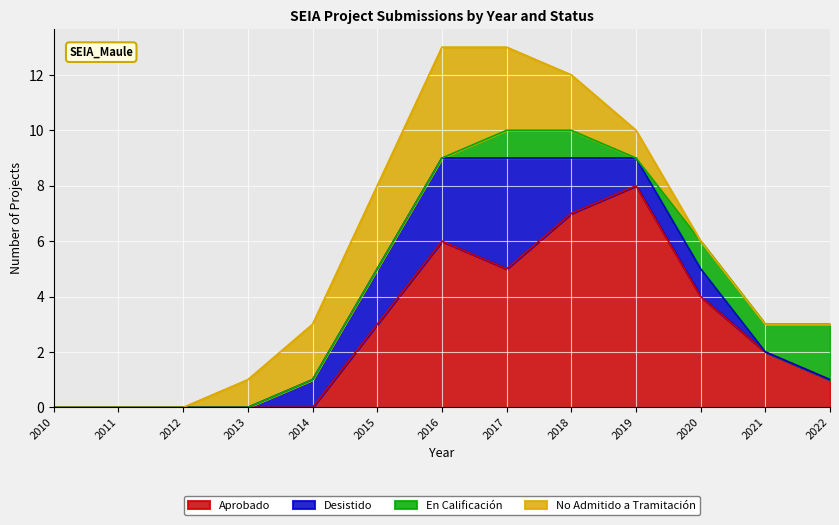

Rank the categories by En Calificación value from highest to lowest.

2022, 2017, 2018, 2020, 2021, 2010, 2011, 2012, 2013, 2014, 2015, 2016, 2019